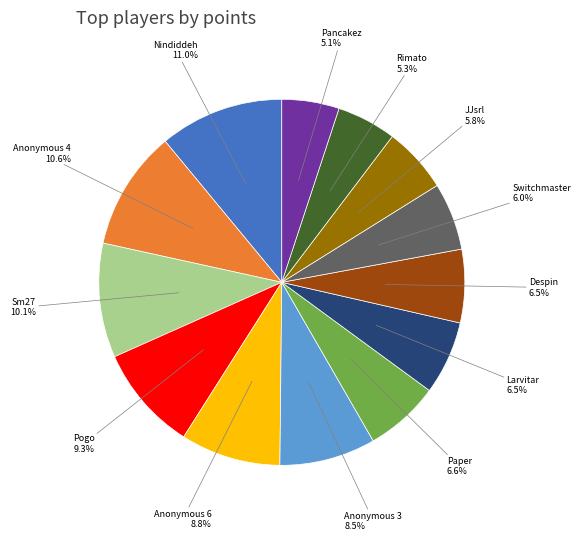

Is Anonymous 4 the majority of the pie?

No